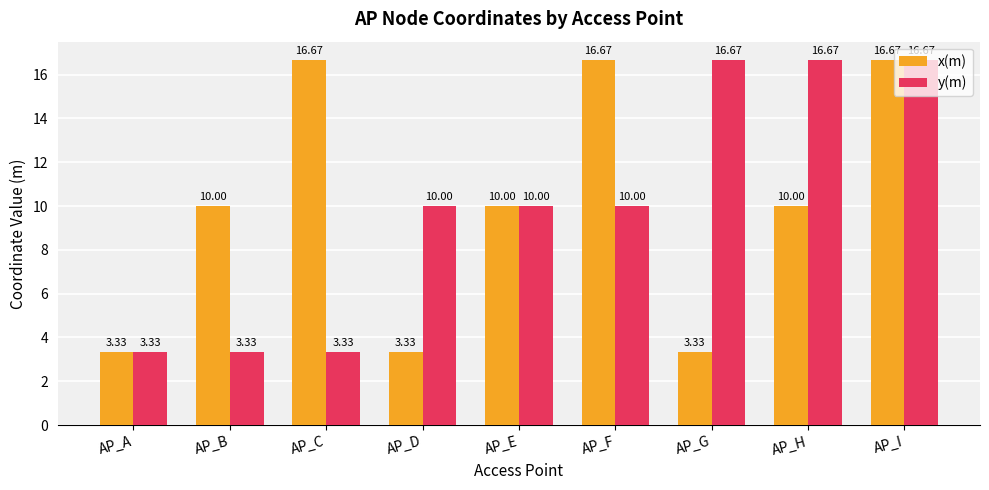

How many bars are there in total?

18